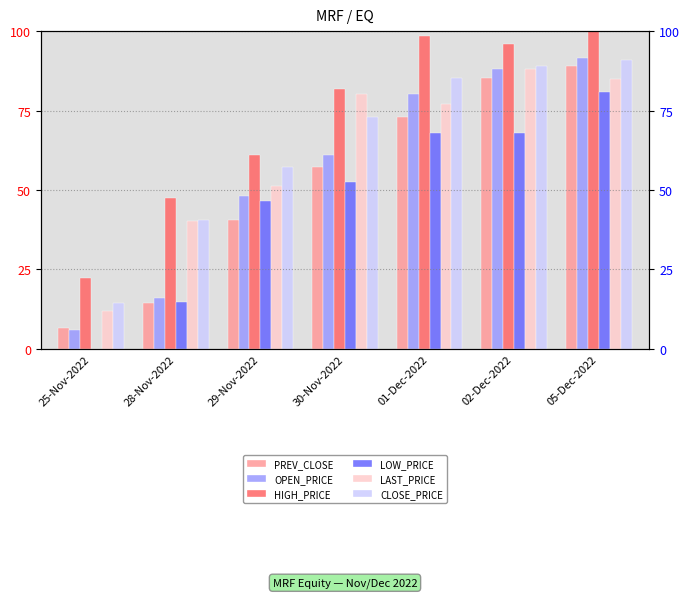

What is the difference between the second highest and minimum values in the LOW_PRICE series?

67.8